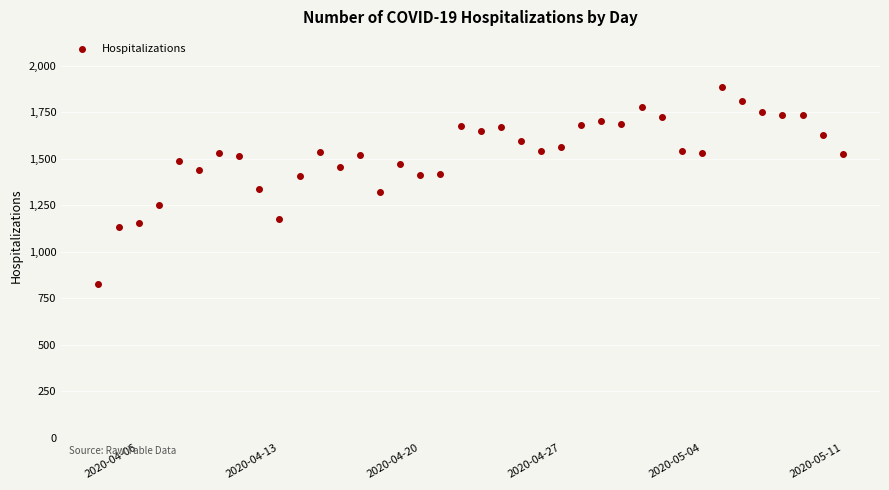

What is the range of X values (max minus min)?

37